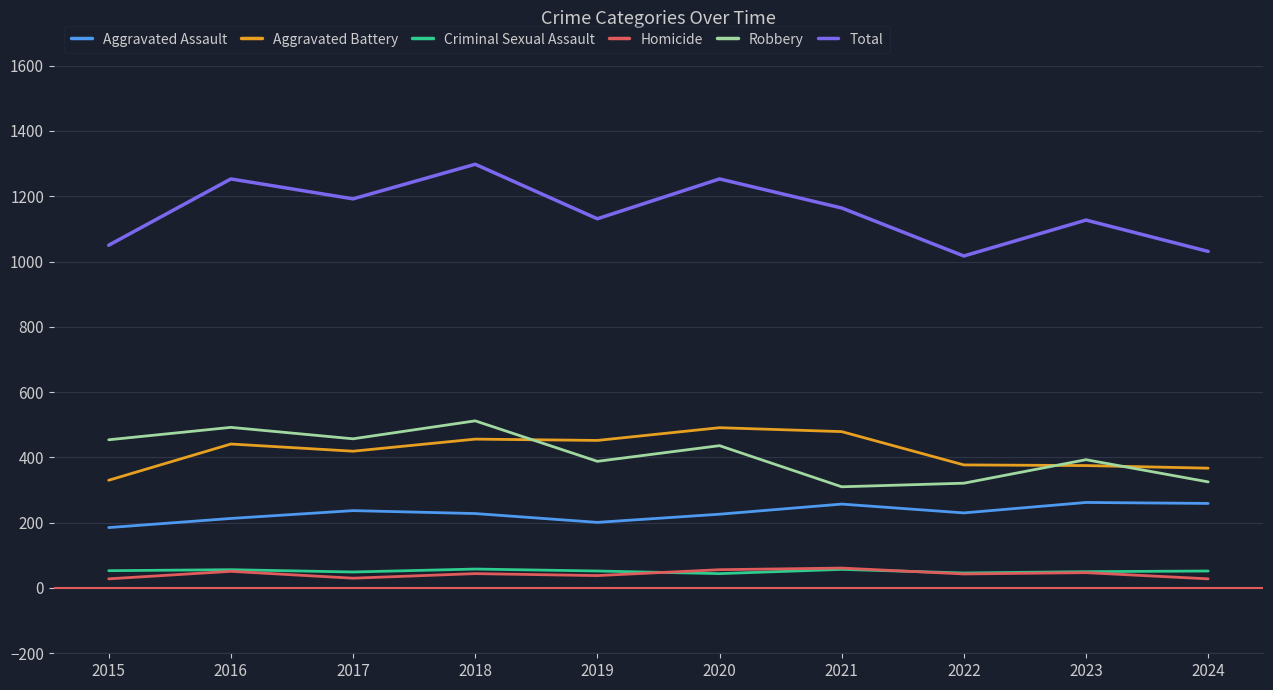

Between 2017 and 2019, which series saw the biggest shift?

Robbery